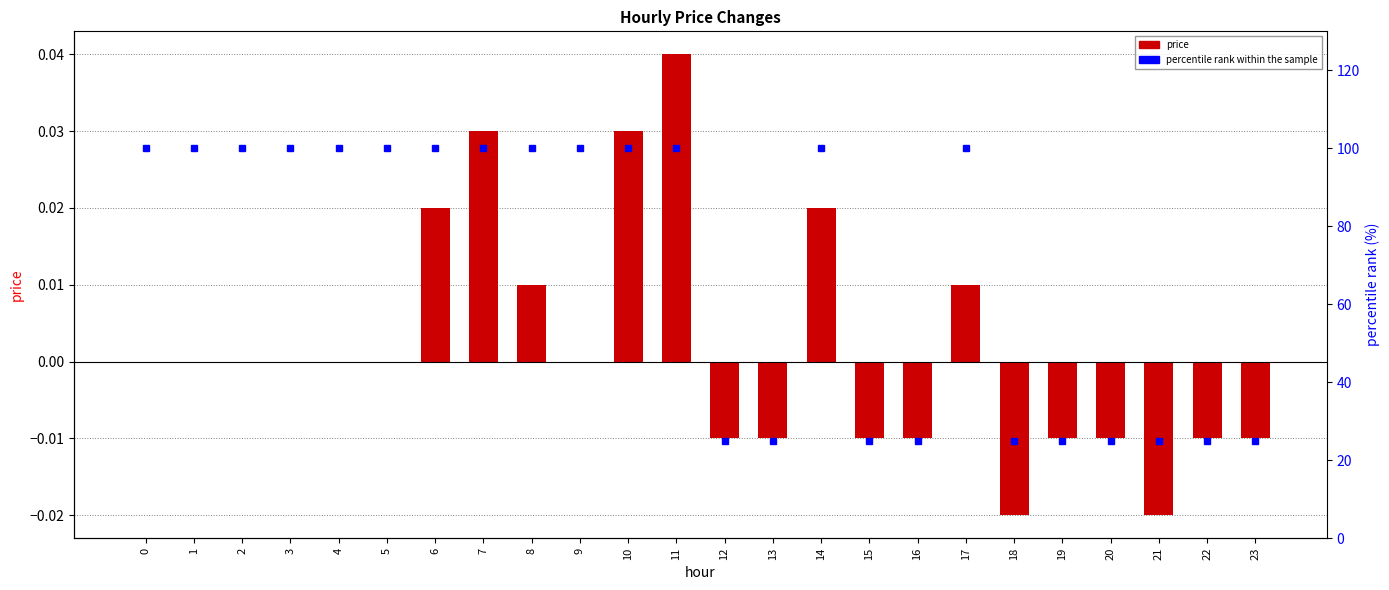

How many positive values does the price series have?

7